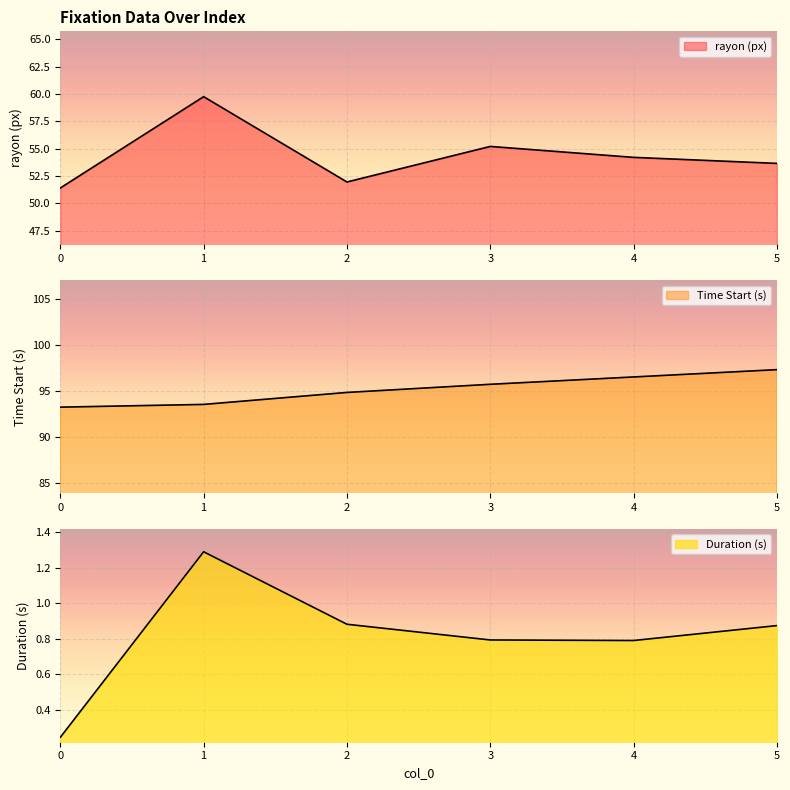

Rank the series by their maximum value, from lowest to highest.

Duration (s), rayon (px), Time Start (s)